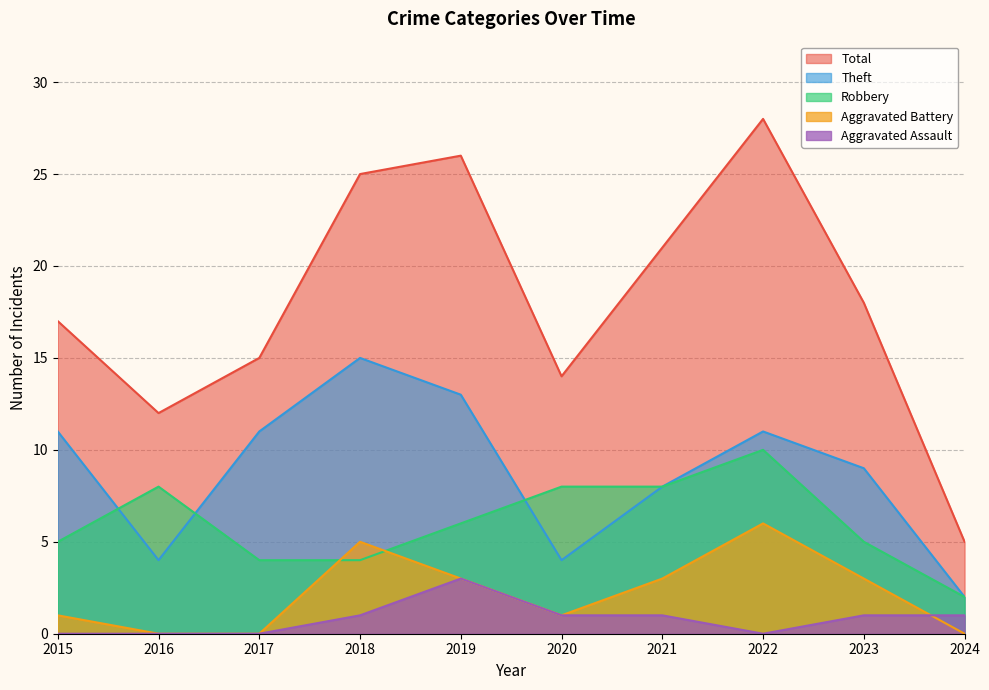

True or false: Theft has more than 0 points higher than both neighbors.

True